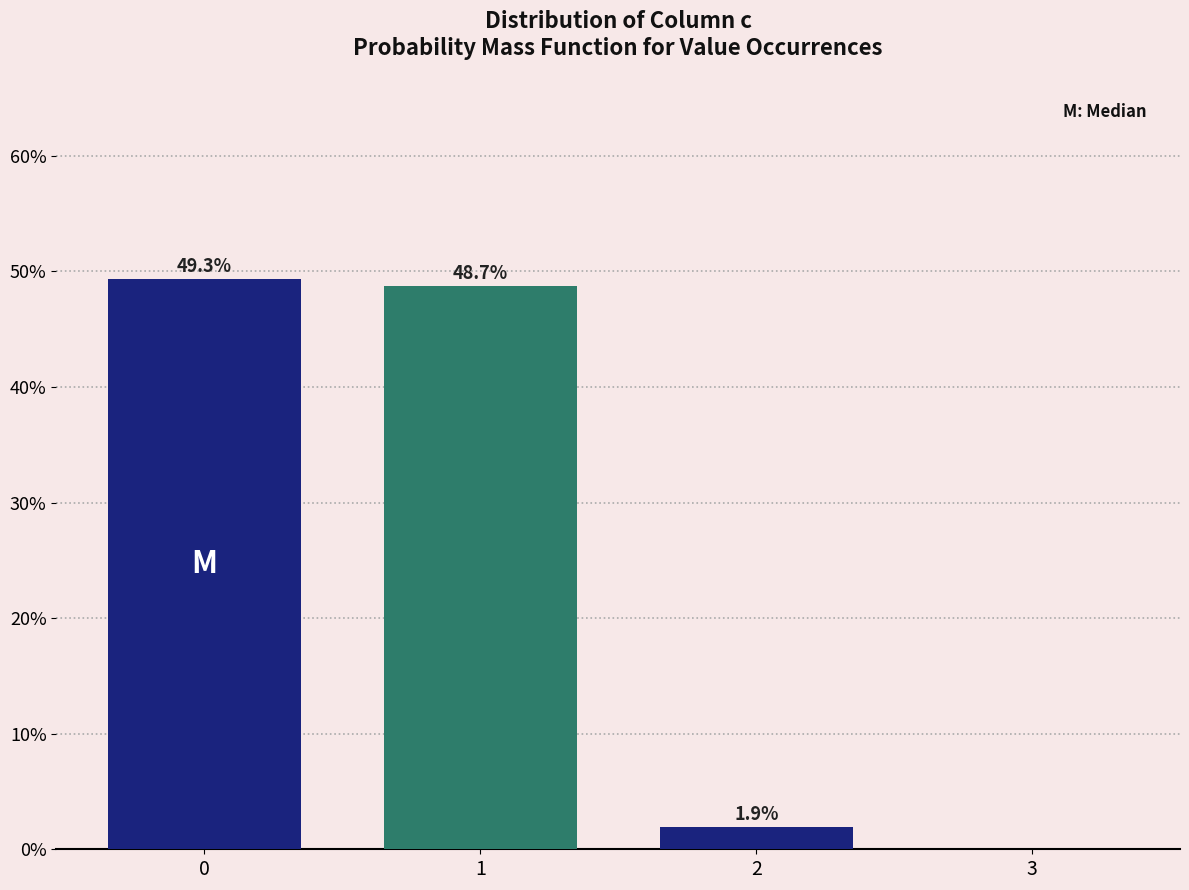

Reading left to right, extract all data points from this chart.

0=49.3	1=48.7	2=1.9	3=0.0